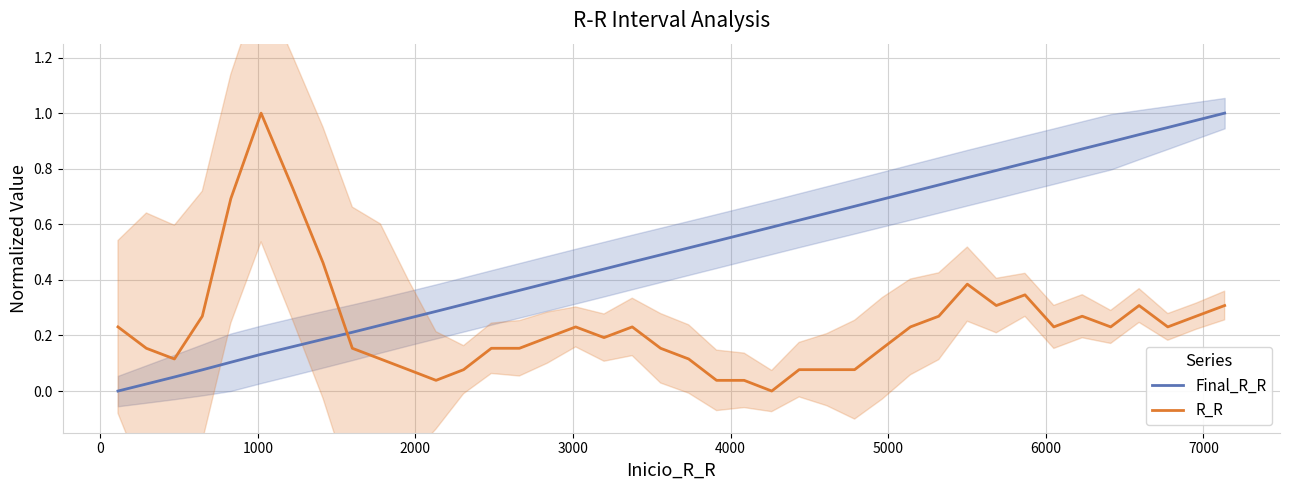

In R_R, how many points are higher than both neighbors (excluding endpoints)?

7